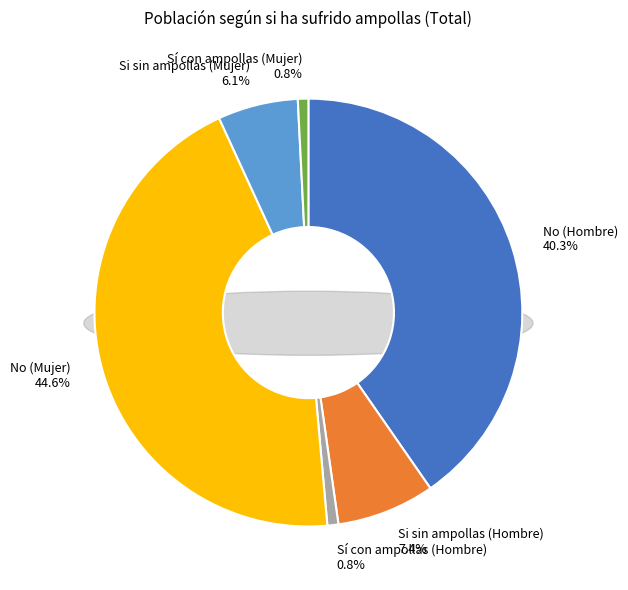

Which category has the smallest portion of the pie?

Sí con ampollas (Mujer)